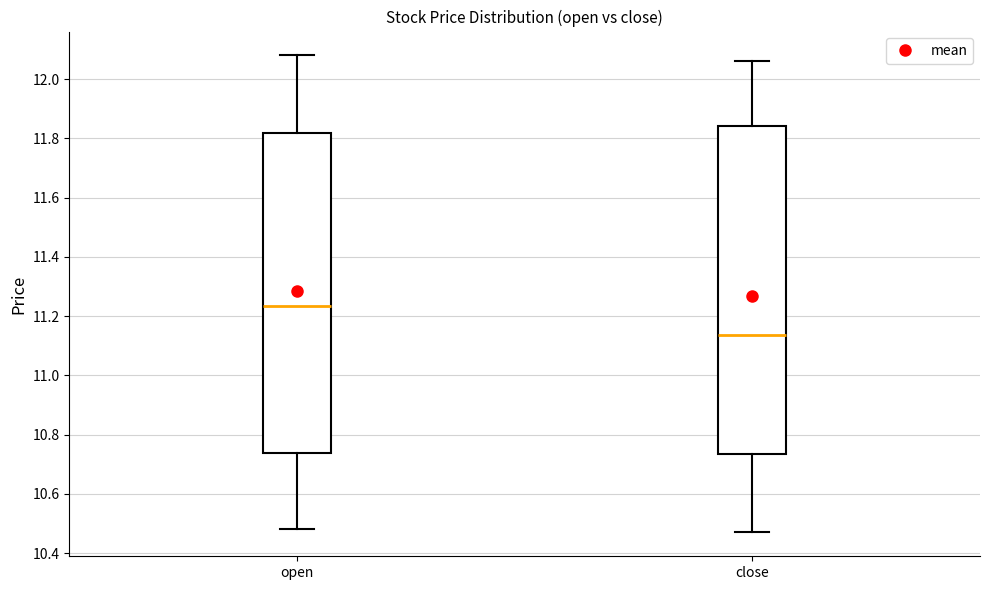

Reading left to right, read every box against the y-axis: the position of its median line, the range the box covers, and the ends of its whiskers. The values are not printed on the chart, so give them approximately, as read against the axis.

open: median 11.24, box 10.74 to 11.82, whiskers 10.48 to 12.08
close: median 11.14, box 10.74 to 11.84, whiskers 10.48 to 12.06